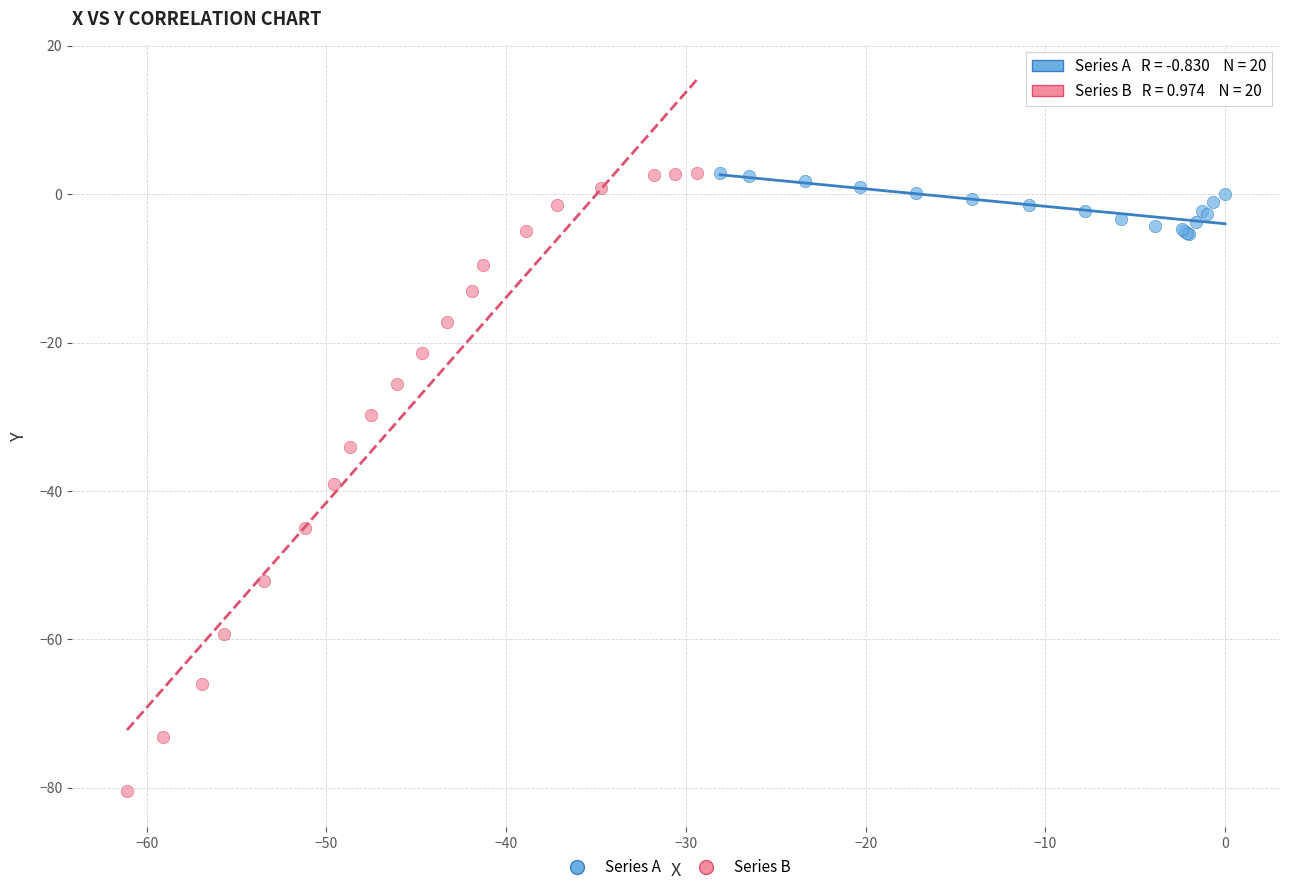

What are all the series names shown in the legend?

Series A, Series B